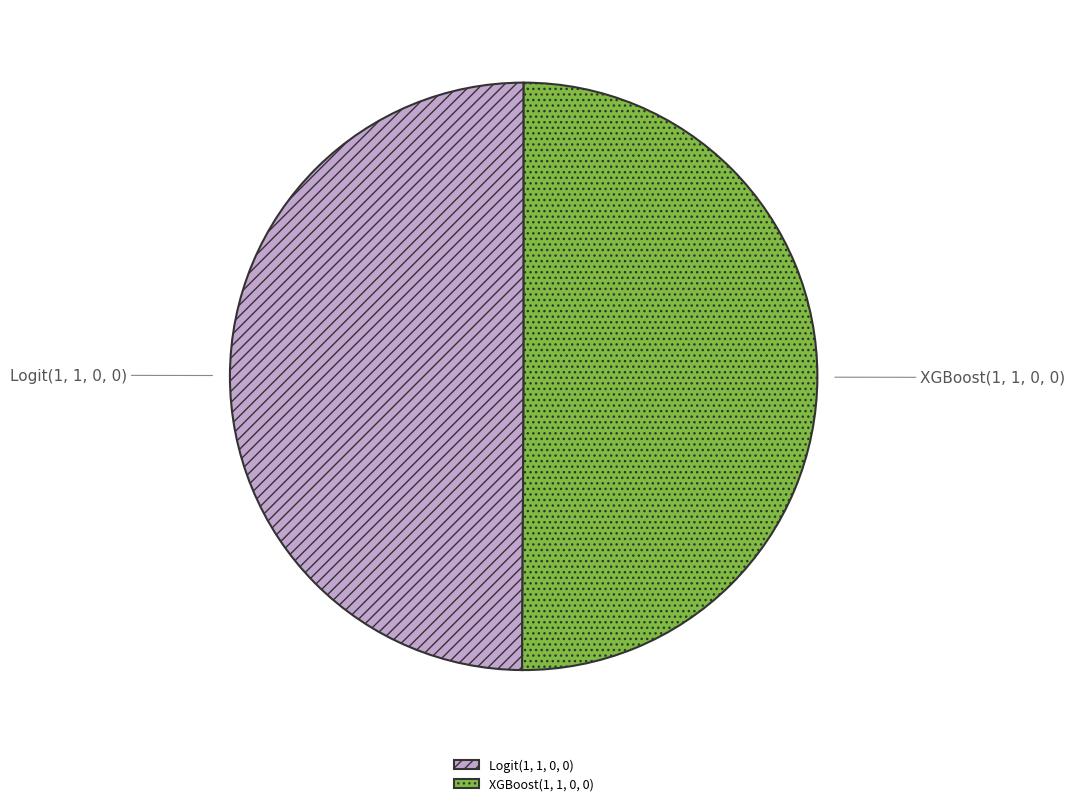

True or false: XGBoost(1, 1, 0, 0) accounts for 64% of the total.

False